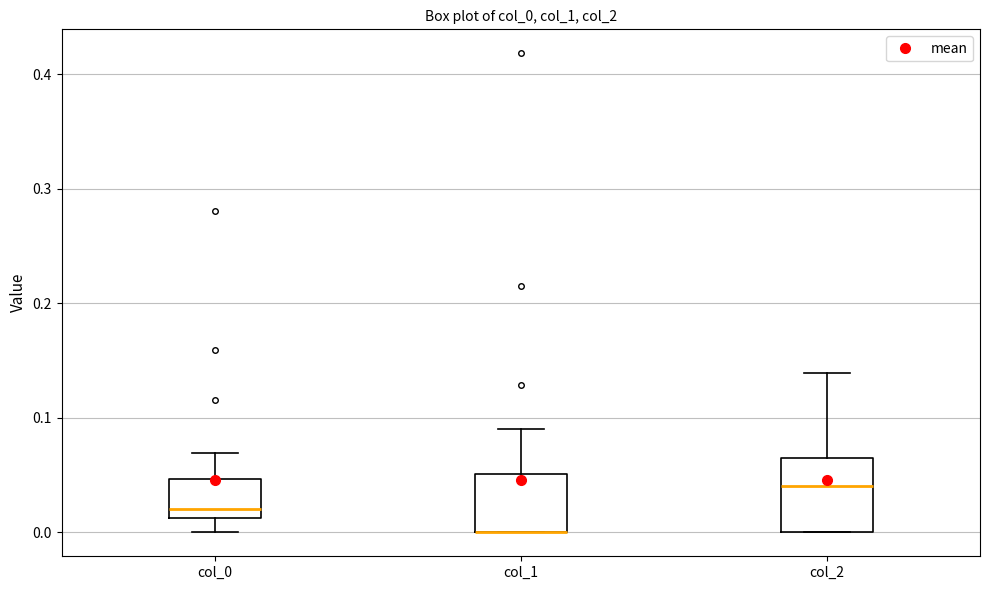

Reading left to right, transcribe this box plot: for each box, give where its median line is, the range the box spans, and where its two whiskers end, as read against the y-axis. The values are not printed on the chart, so give them approximately, as read against the axis.

col_0: median 0.02, box 0.01 to 0.05, whiskers 0.00 to 0.07
col_1: median 0.00 (drawn on the box's lower edge), box 0.00 to 0.05, whiskers 0.00 to 0.09
col_2: median 0.04, box 0.00 to 0.06, whiskers 0.00 to 0.14